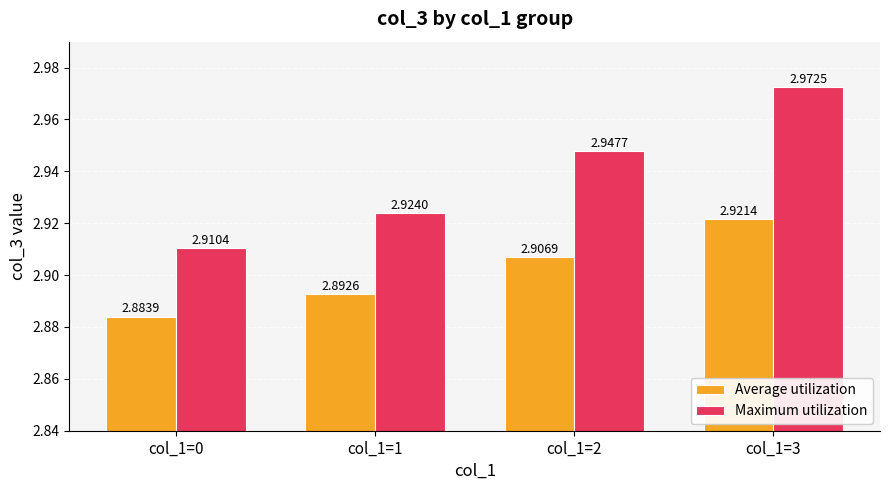

List the labels in order of Maximum utilization value, largest first.

col_1=3, col_1=2, col_1=1, col_1=0